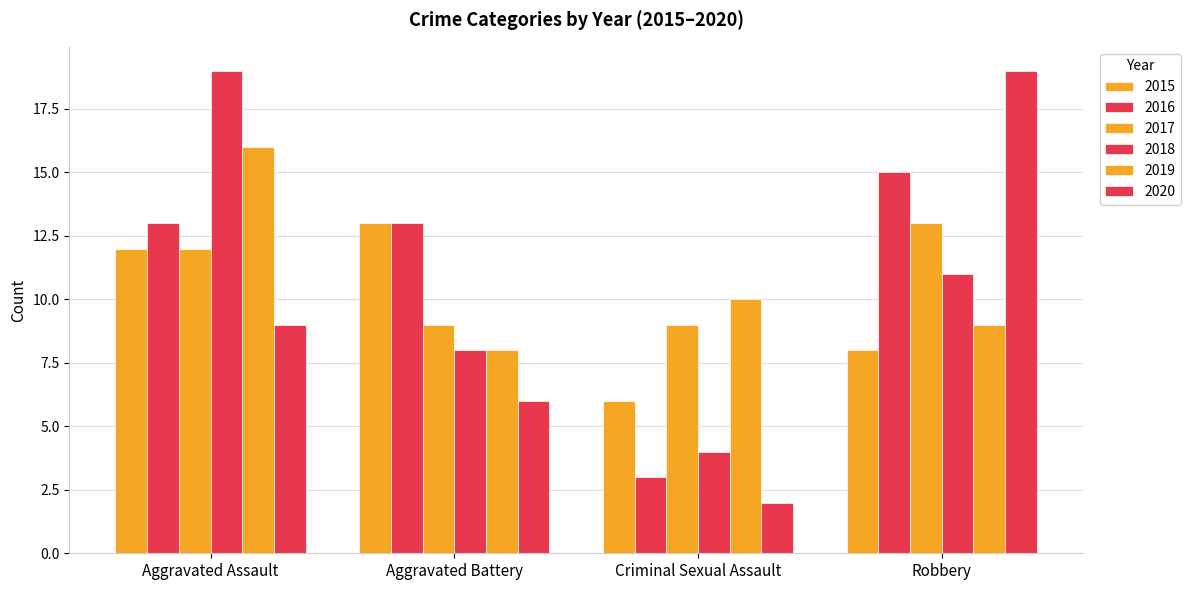

What is the greatest value displayed?

19